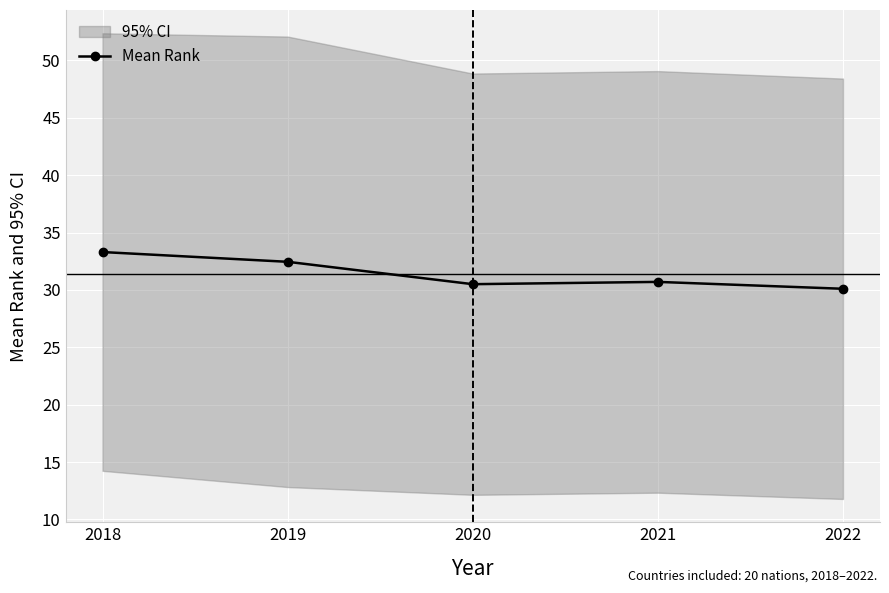

List the labels in order of value, largest first.

2018, 2019, 2021, 2020, 2022